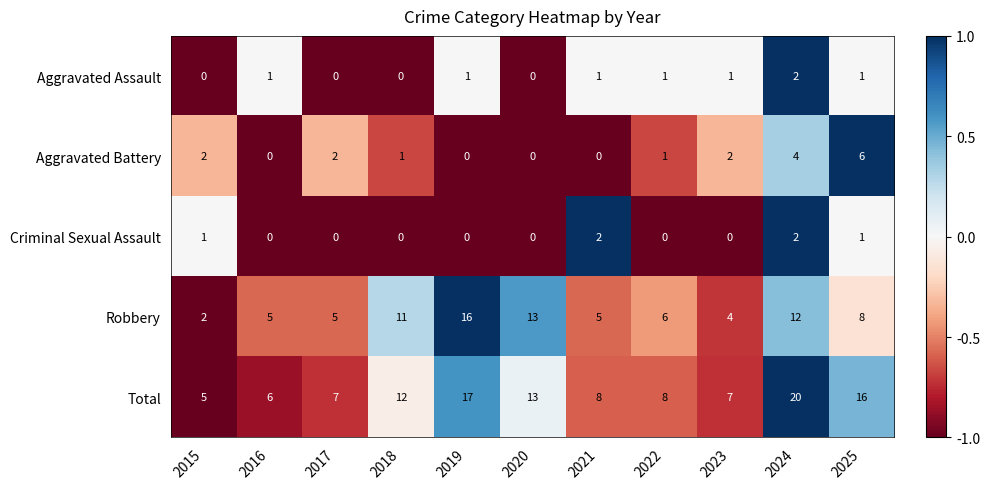

What is the greatest value displayed?

20